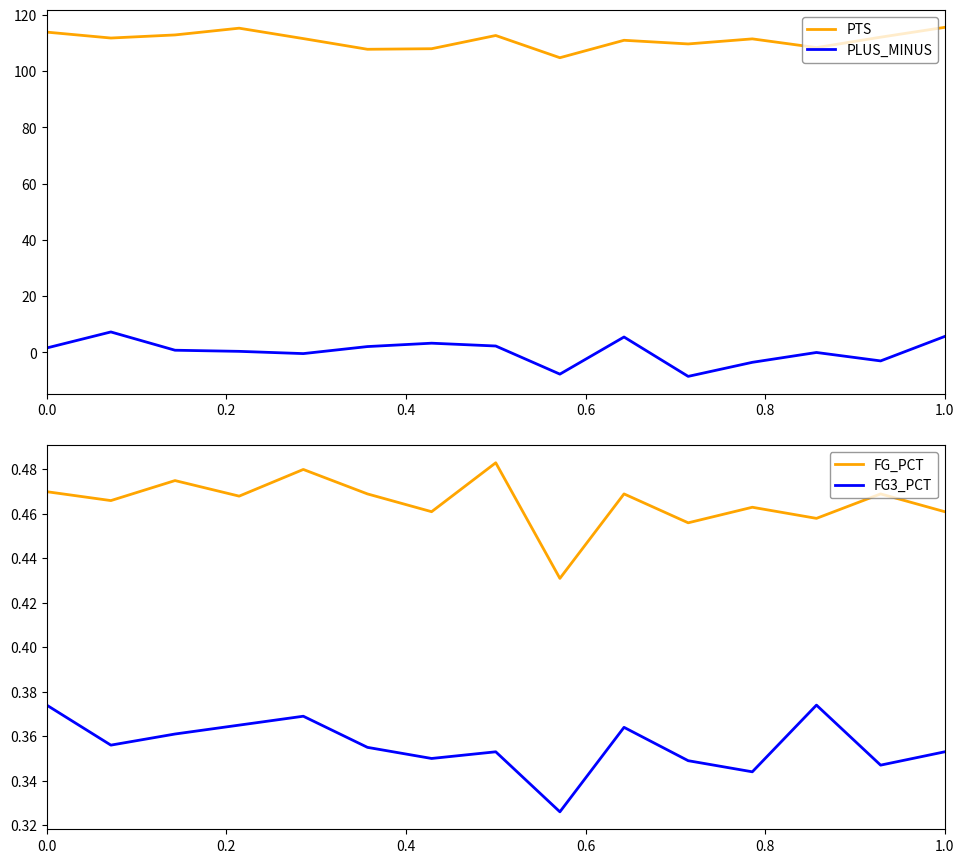

At how many categories does at least one series exceed 11?

15